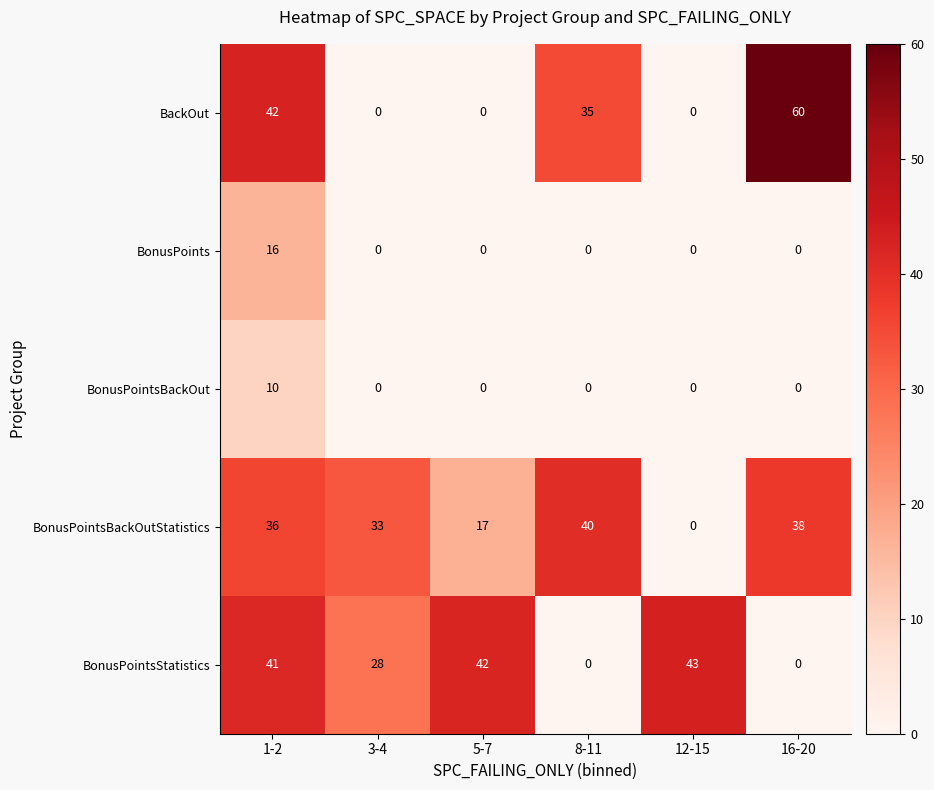

Reading left to right, extract all data points from this chart.

BackOut: 1-2=42	3-4=0	5-7=0	8-11=35	12-15=0	16-20=60
BonusPoints: 1-2=16	3-4=0	5-7=0	8-11=0	12-15=0	16-20=0
BonusPointsBackOut: 1-2=10	3-4=0	5-7=0	8-11=0	12-15=0	16-20=0
BonusPointsBackOutStatistics: 1-2=36	3-4=33	5-7=17	8-11=40	12-15=0	16-20=38
BonusPointsStatistics: 1-2=41	3-4=28	5-7=42	8-11=0	12-15=43	16-20=0